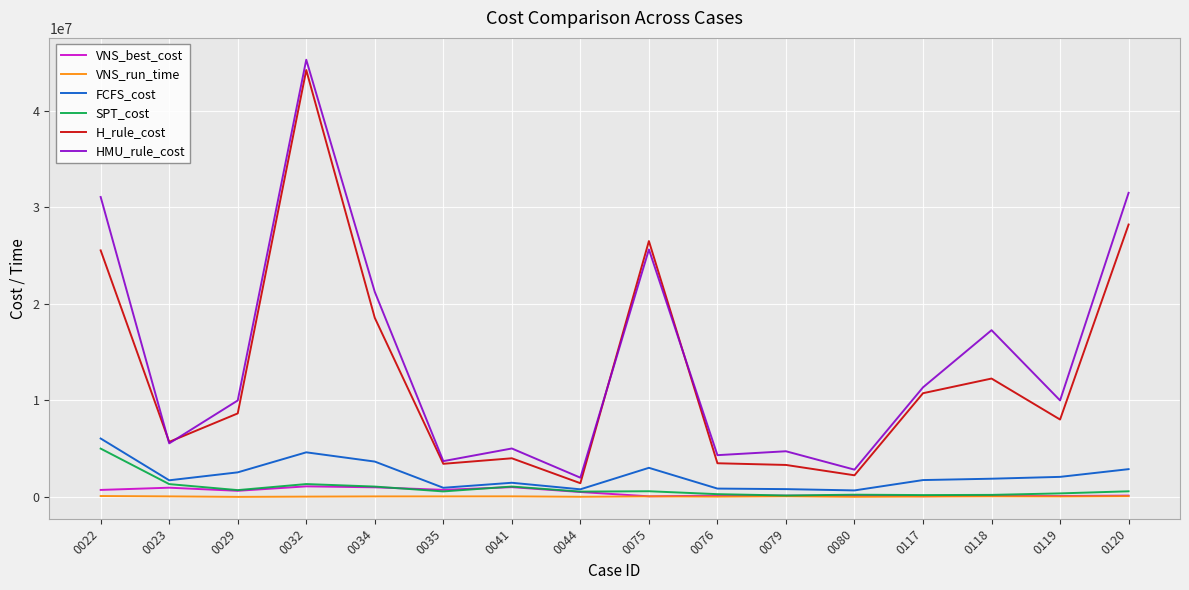

What is the approximate value of H_rule_cost at 0022?

25531214.4